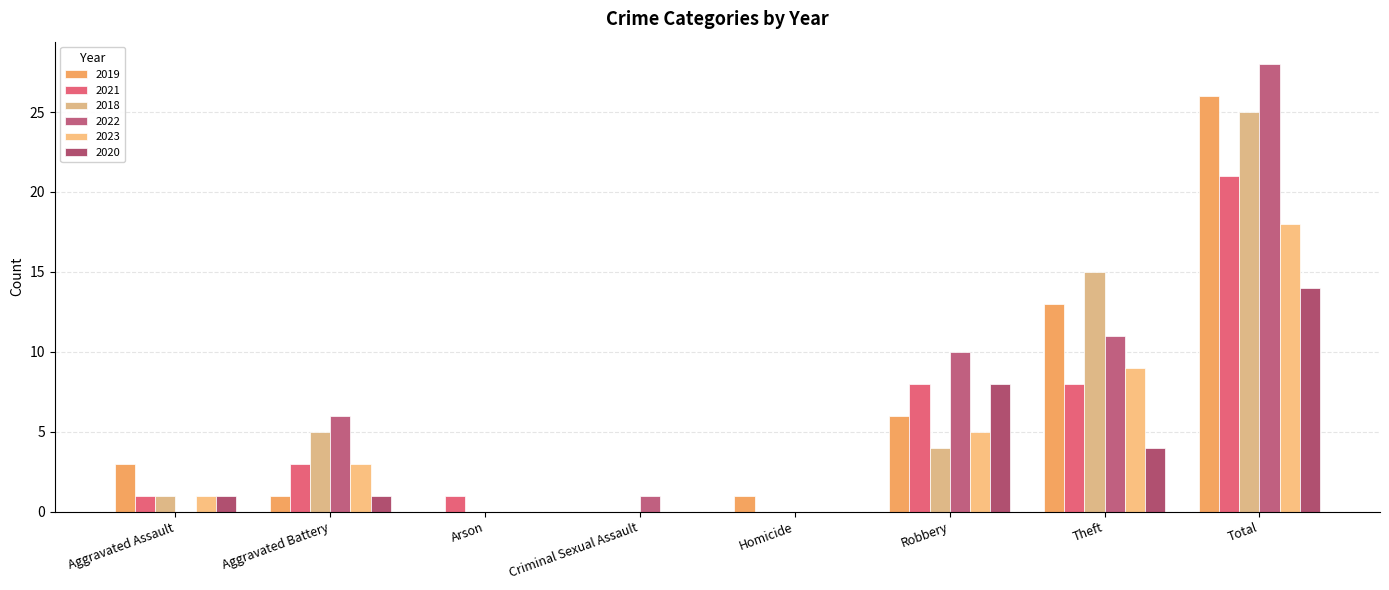

At which label does 2022 reach its peak?

Total